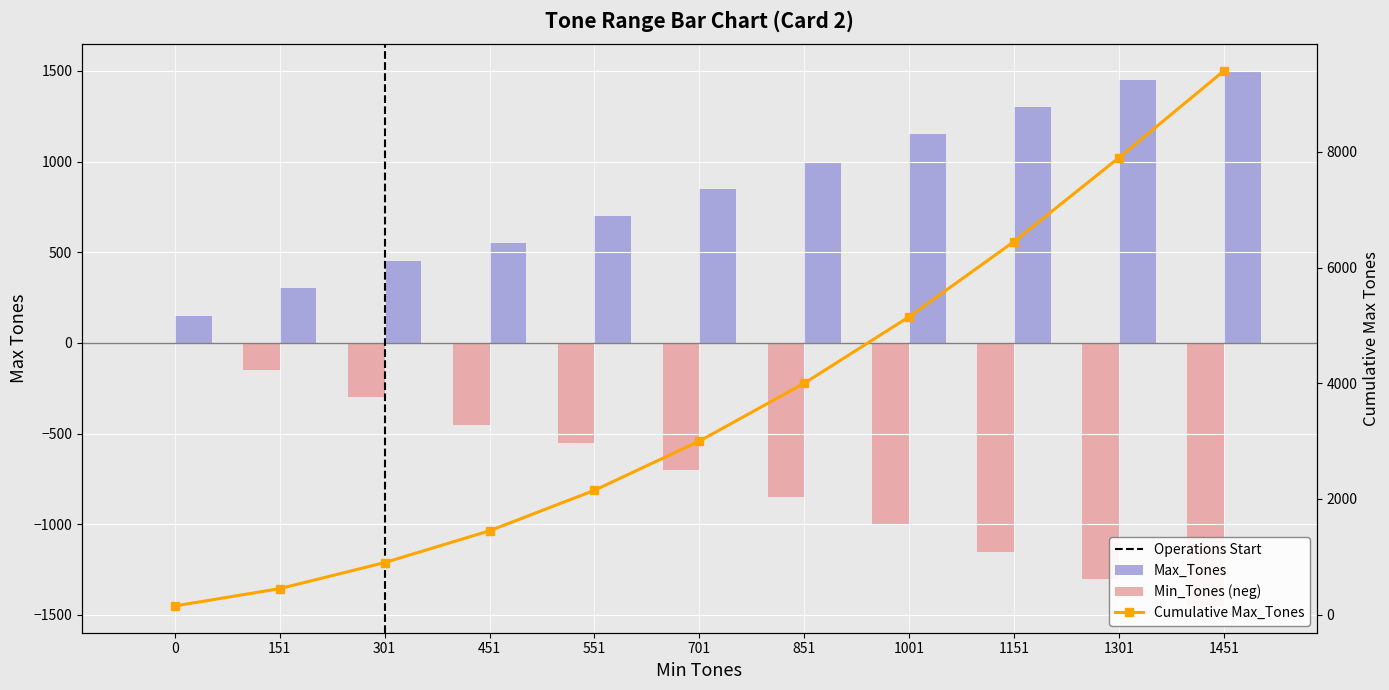

The Max_Tones series shows 550 at 451. True or false?

True